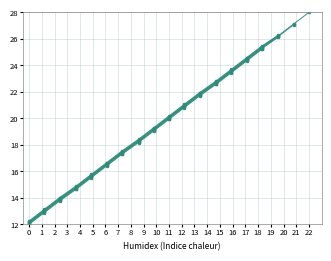

How many data points does each series have?

19